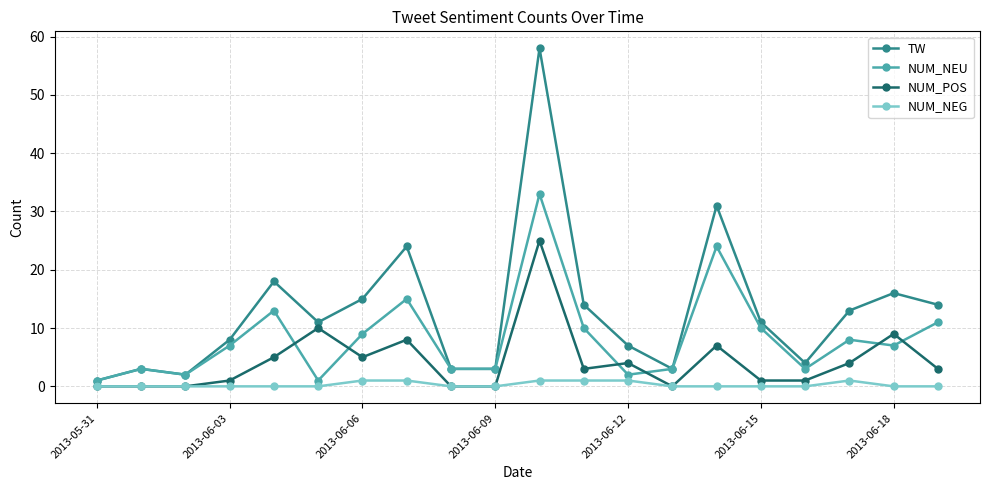

Reading right to left, extract all data points from this chart.

TW: 14	16	13	4	11	31	3	7	14	58	3	3	24	15	11	18	8	2	3	1
NUM_NEU: 11	7	8	3	10	24	3	2	10	33	3	3	15	9	1	13	7	2	3	1
NUM_POS: 3	9	4	1	1	7	0	4	3	25	0	0	8	5	10	5	1	0	0	0
NUM_NEG: 0	0	1	0	0	0	0	1	1	1	0	0	1	1	0	0	0	0	0	0